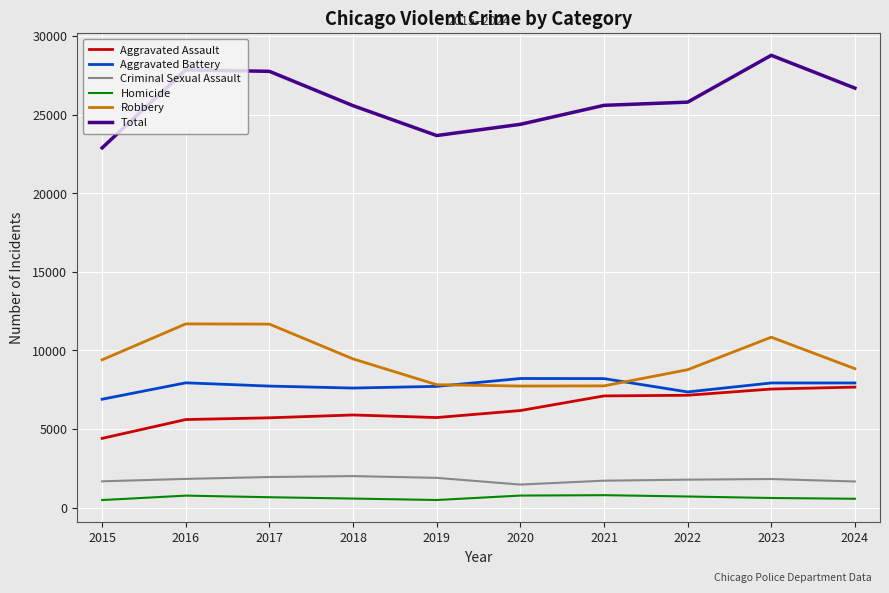

At which label does Aggravated Battery first exceed 7934?

2016